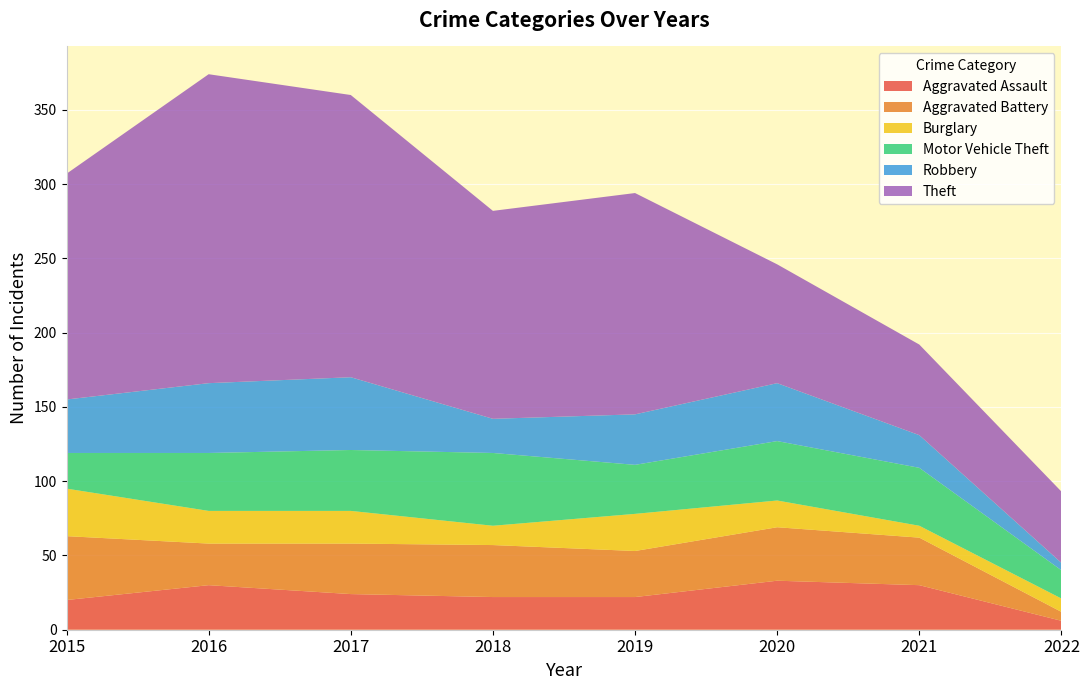

Reading left to right, extract all data points from this chart.

Aggravated Assault: 20	30	24	22	22	33	30	6
Aggravated Battery: 43	28	34	35	31	36	32	6
Burglary: 32	22	22	13	25	18	8	9
Motor Vehicle Theft: 24	39	41	49	33	40	39	19
Robbery: 36	47	49	23	34	39	22	5
Theft: 152	208	190	140	149	80	61	48